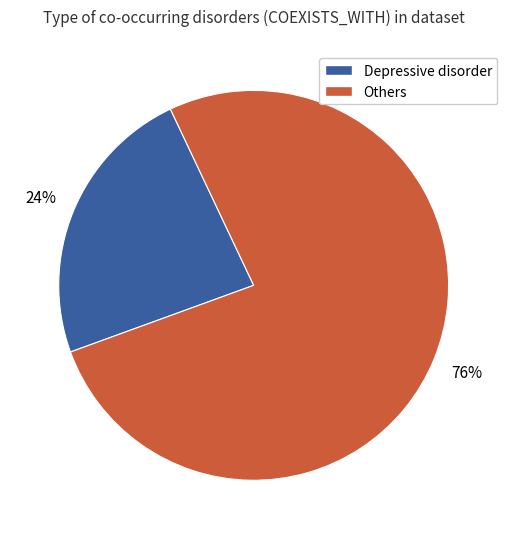

Count the number of slices in the pie.

2